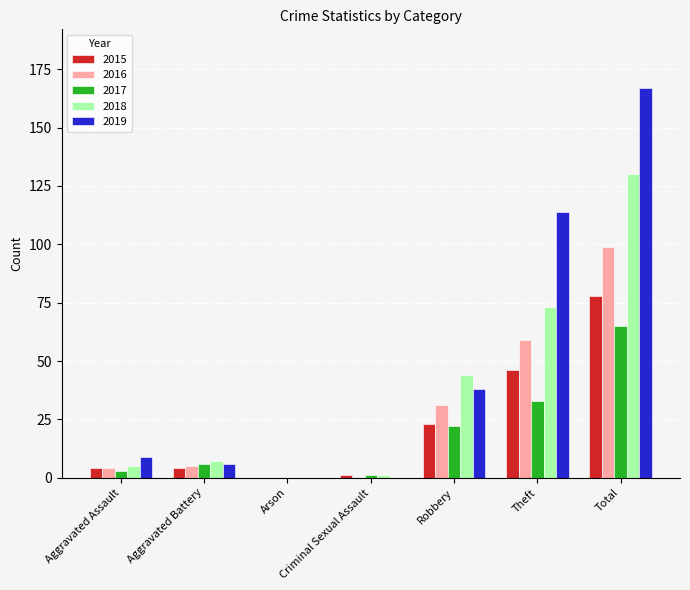

What is the maximum value for 2017?

65